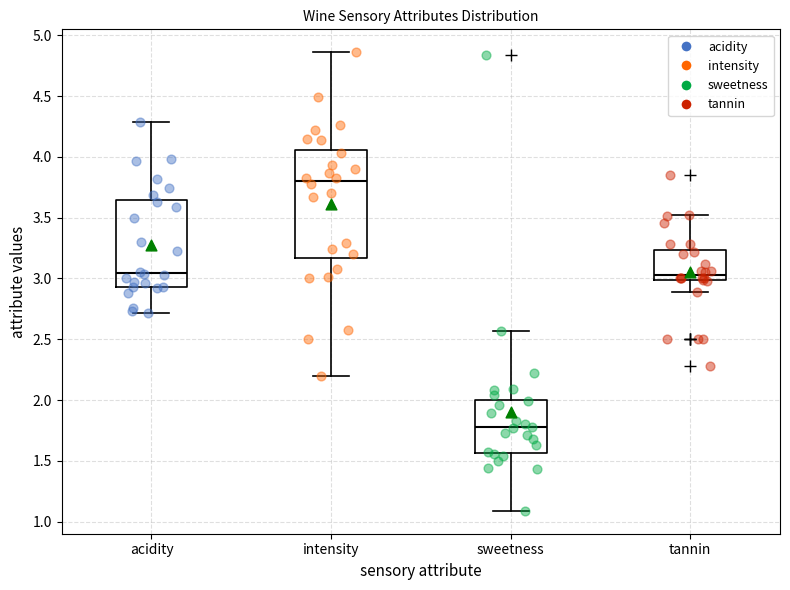

Reading left to right, read every box against the y-axis: the position of its median line, the range the box covers, and the ends of its whiskers. The values are not printed on the chart, so give them approximately, as read against the axis.

acidity: median 3.05, box 2.95 to 3.65, whiskers 2.70 to 4.30
intensity: median 3.80, box 3.15 to 4.05, whiskers 2.20 to 4.85
sweetness: median 1.80, box 1.55 to 2.00, whiskers 1.10 to 2.55
tannin: median 3.05, box 3.00 to 3.25, whiskers 2.90 to 3.50